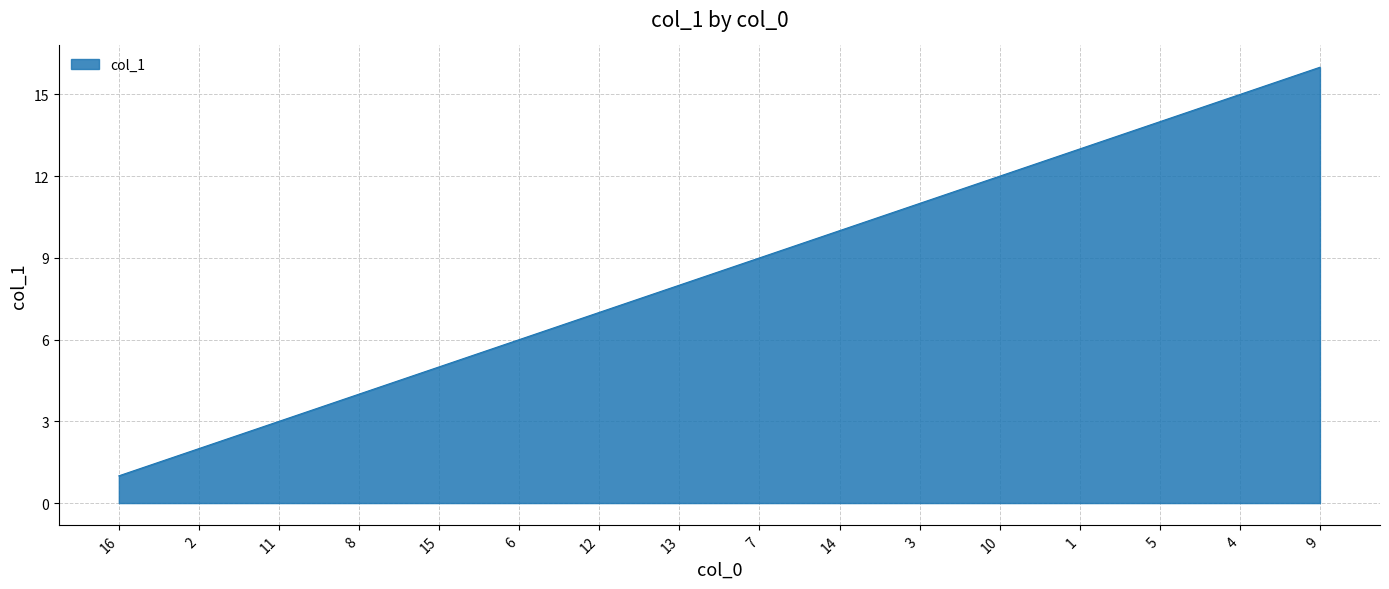

What is the change in value from 8 to 6?

+2